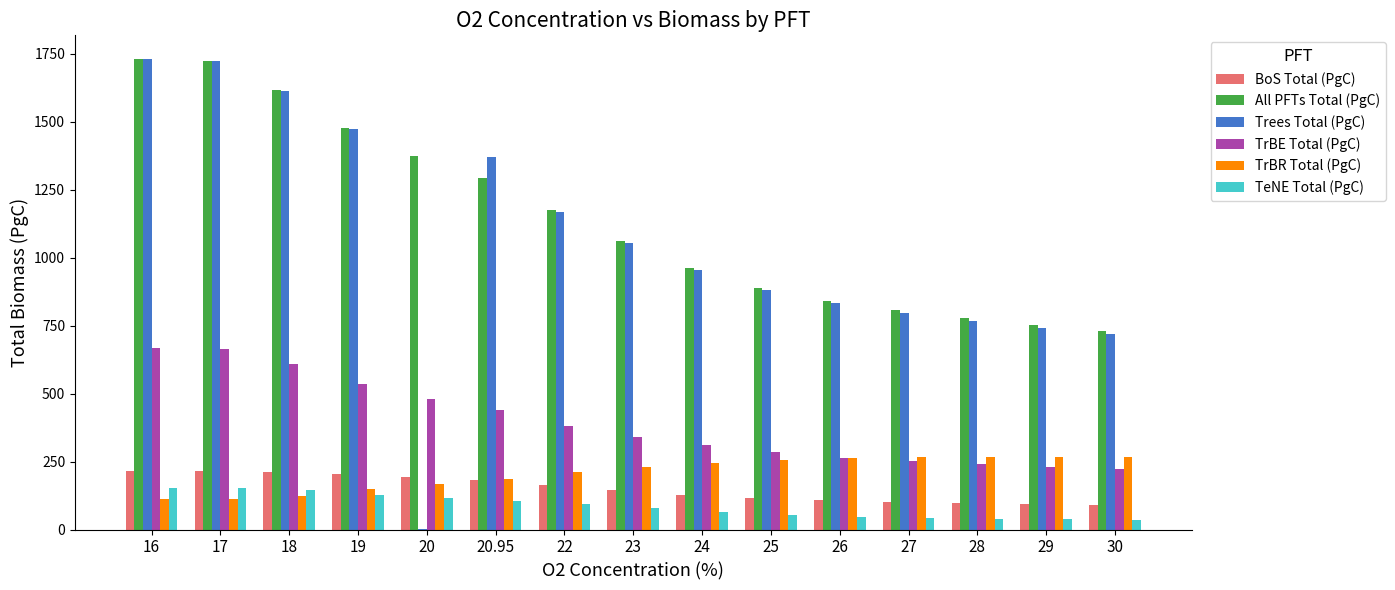

What is the maximum value shown in the chart?

1731.0